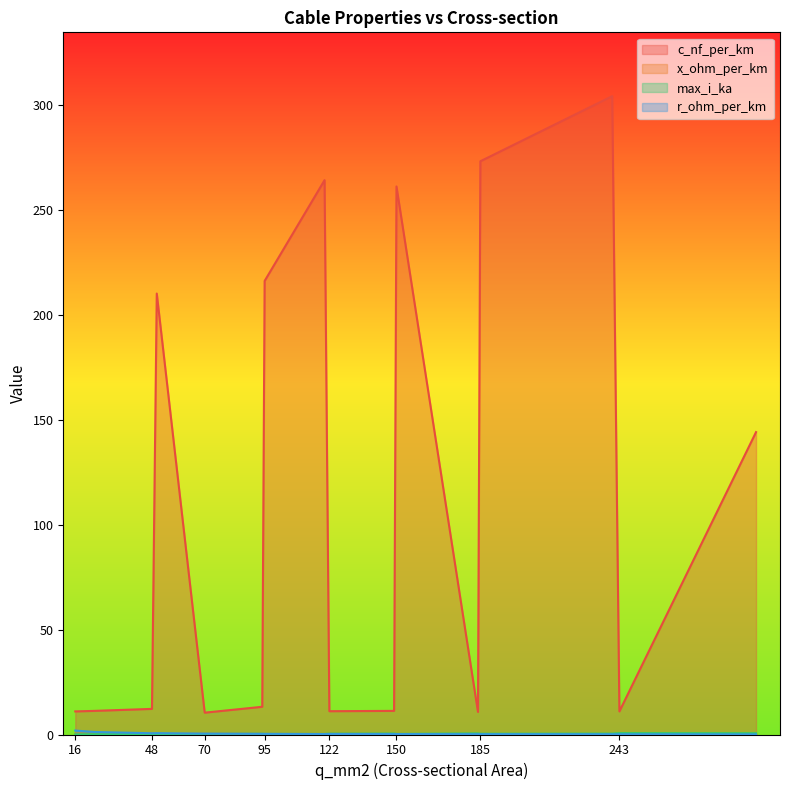

Is it true that c_nf_per_km equals 11.2 at 24?

True